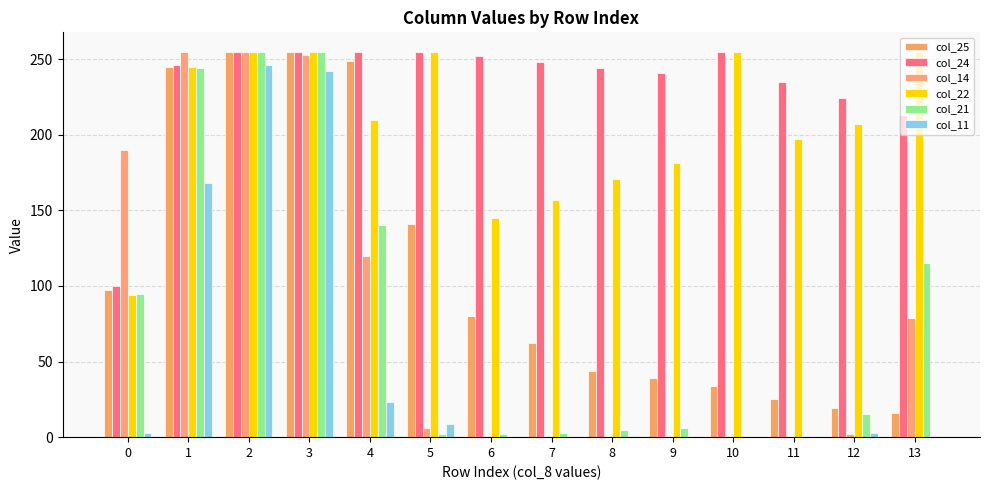

How many series are shown in this chart?

6